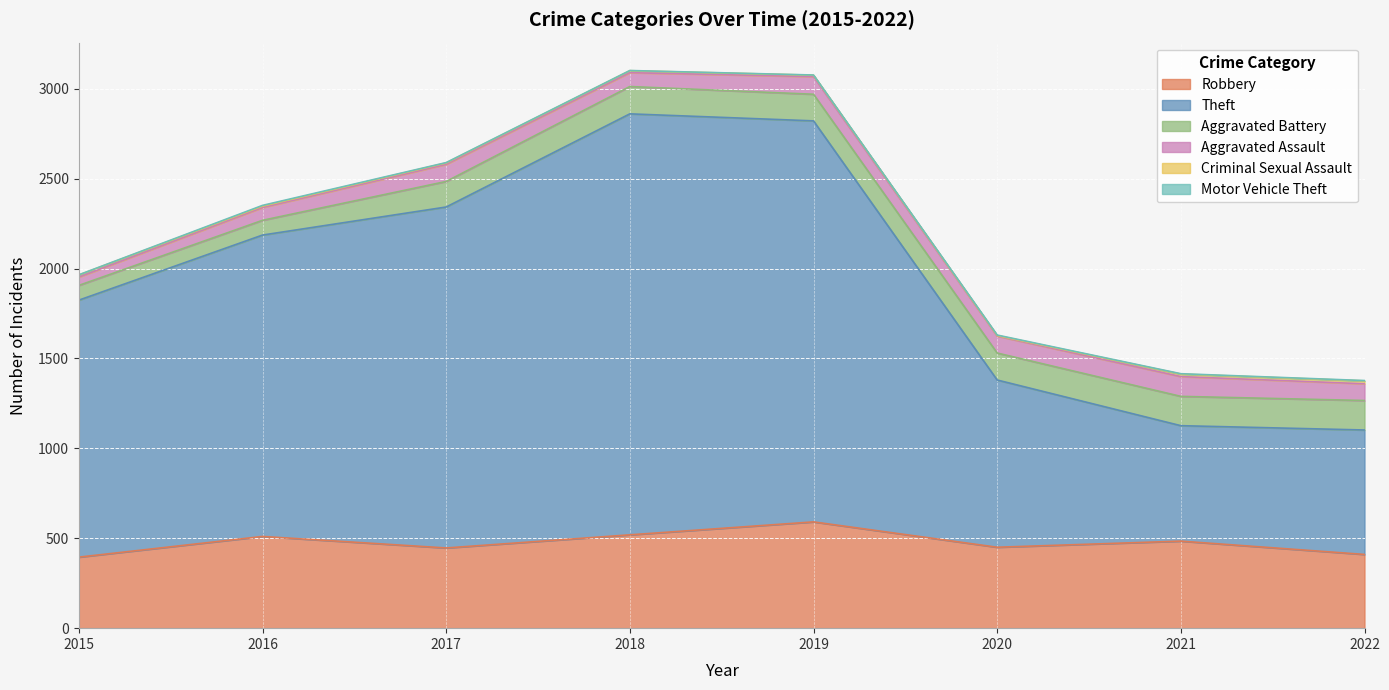

Where is the first local maximum for Aggravated Assault?

2017